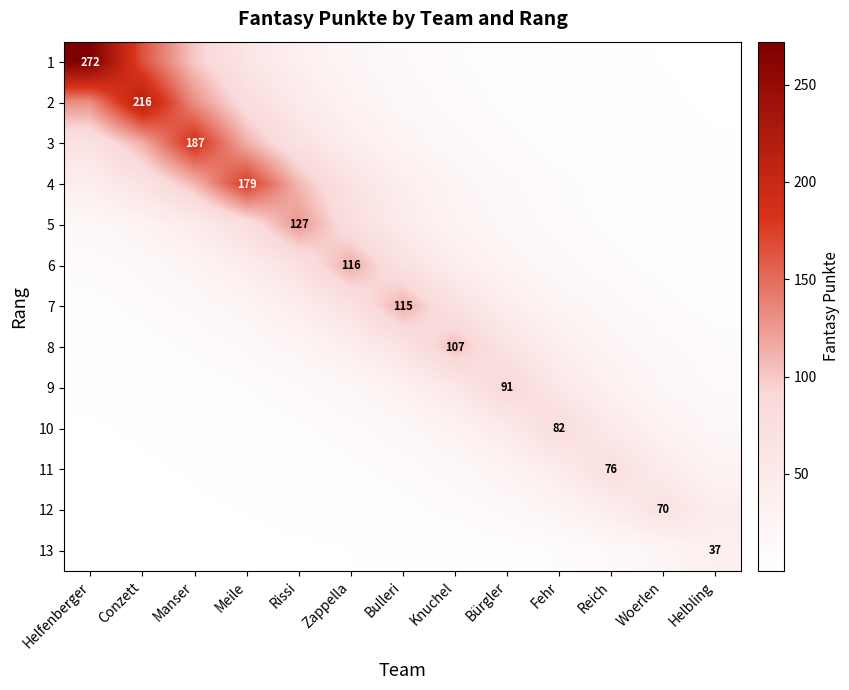

What is the difference between the maximum and second lowest values in the 8 series?

101.7